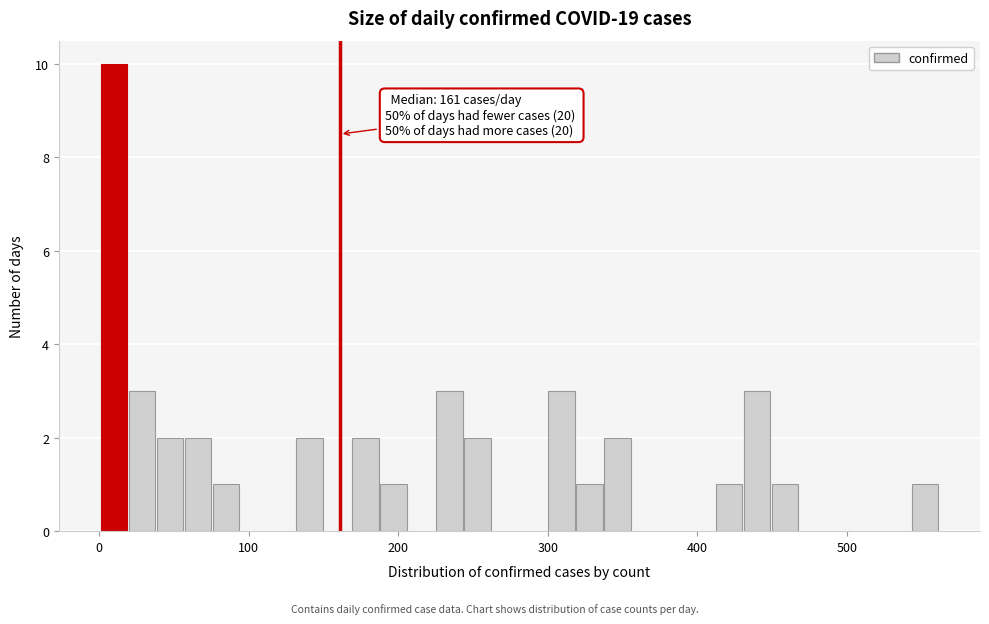

Read against the x-axis, roughly where is the centre of the tallest bar?

10